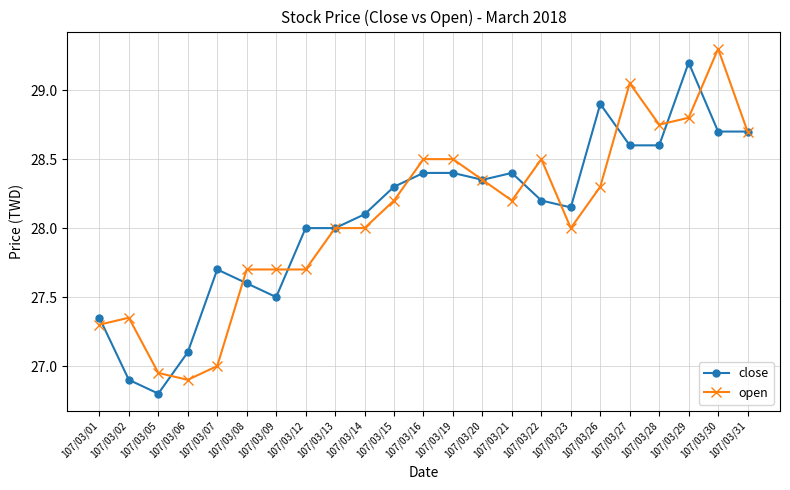

Is the value of close at 107/03/23 greater than the value of open at 107/03/08?

Yes